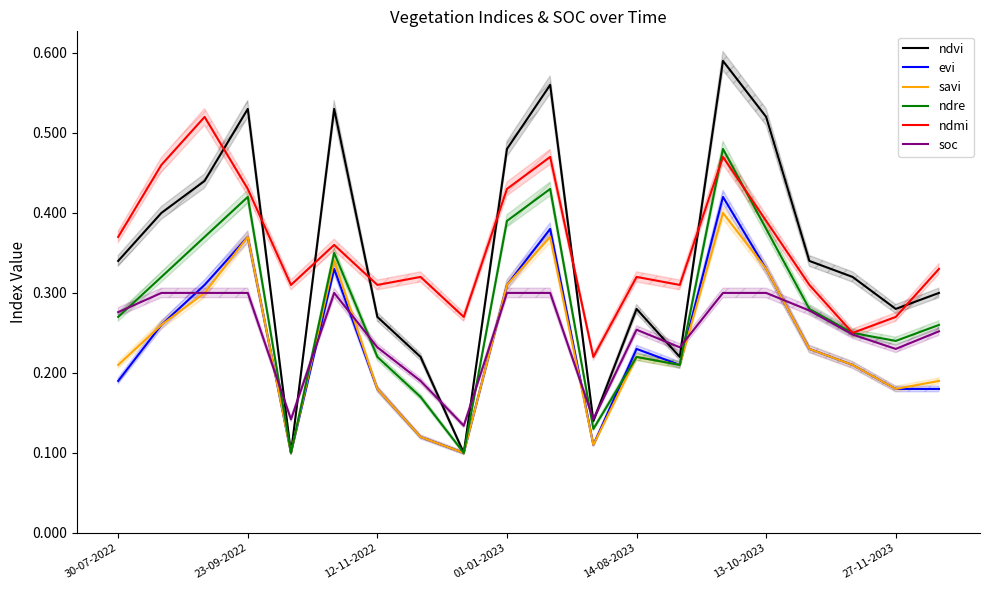

True or false: savi has a value of 0.3 at 27-11-2023.

False